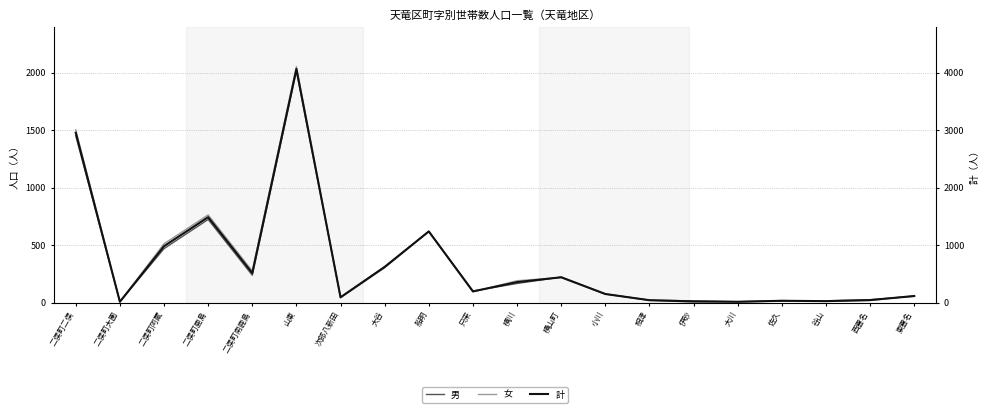

Where is 女 nearest to the value 1030?

二俣町鹿島